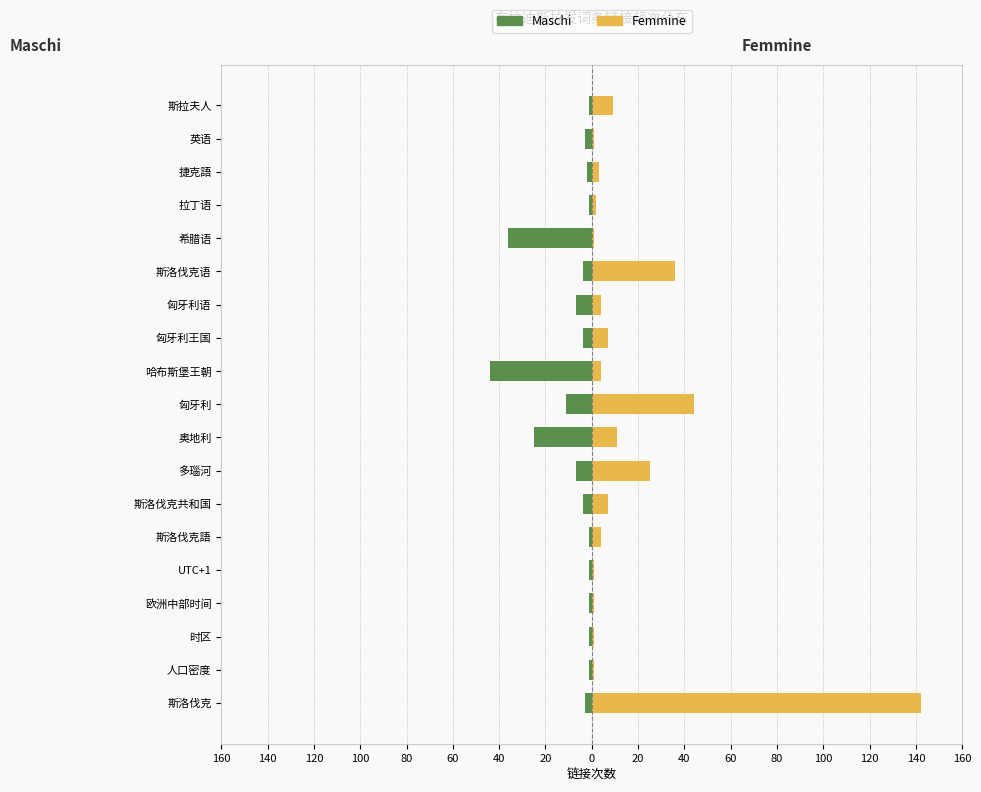

Is it true that Femmine equals 1 at 英语?

False